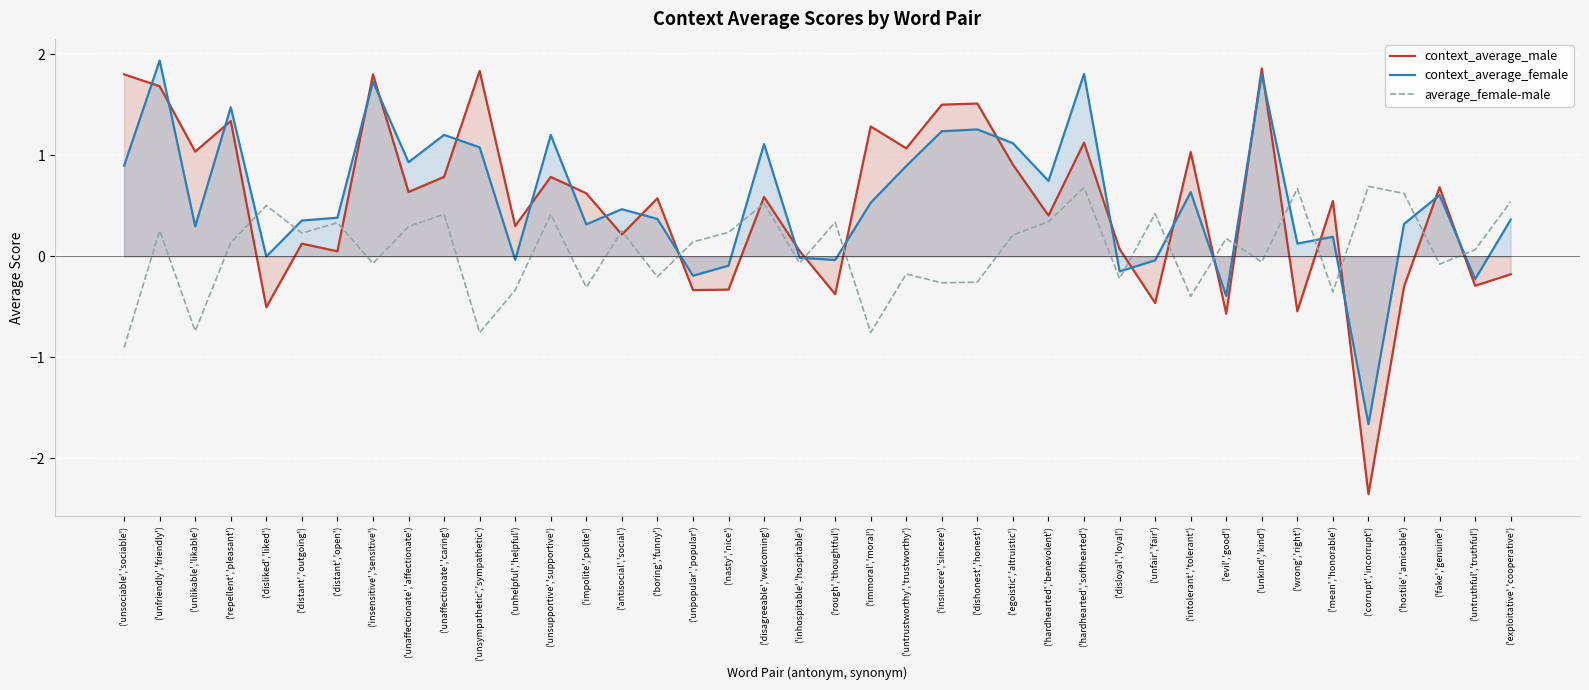

What is the difference between the context_average_female values at ('egoistic','altruistic') and ('hostile','amicable')?

0.8